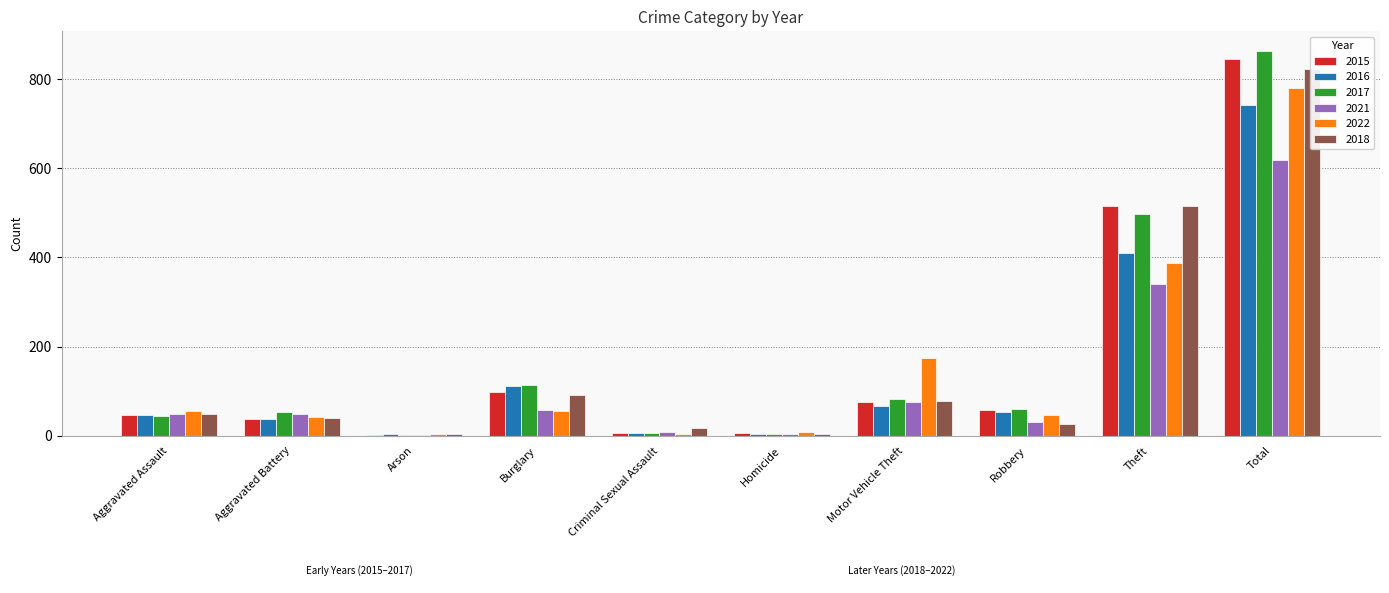

What is the difference between the highest and lowest values at Criminal Sexual Assault?

13